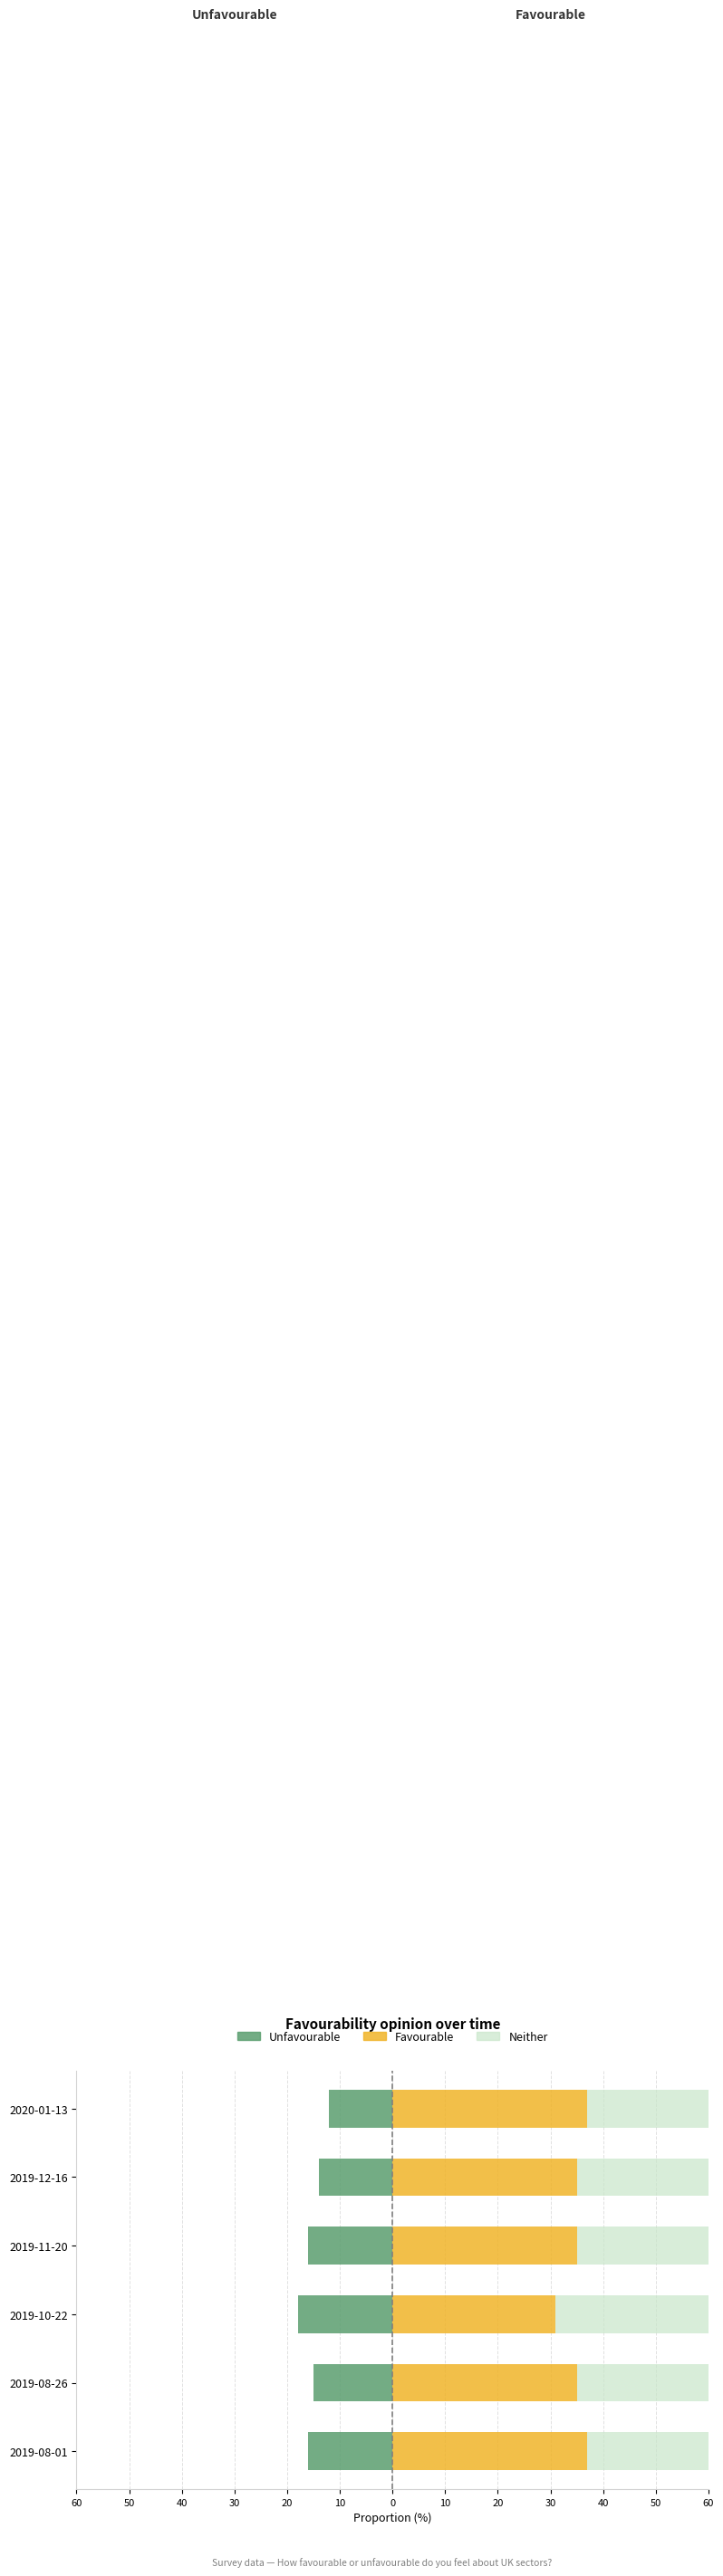

At how many categories does at least one series exceed 6?

6